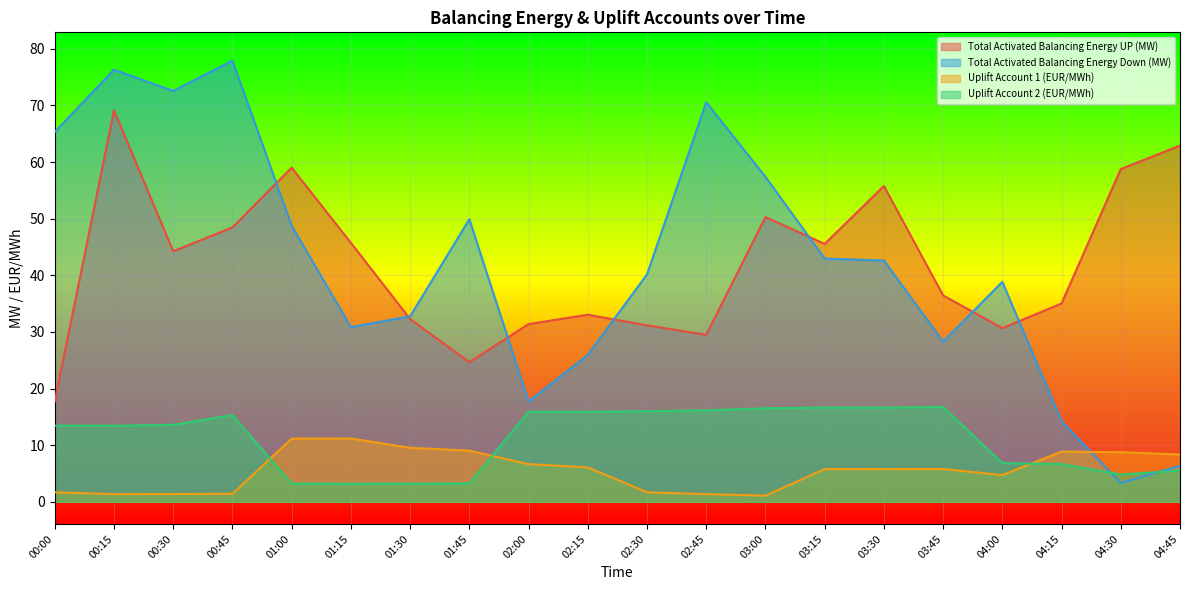

Reading left to right, what are all the values shown in this chart?

Total Activated Balancing Energy UP (MW): 00:00=17.7	00:15=69.1	00:30=44.2	00:45=48.4	01:00=59.0	01:15=45.7	01:30=32.3	01:45=24.7	02:00=31.4	02:15=33.0	02:30=31.2	02:45=29.5	03:00=50.3	03:15=45.5	03:30=55.8	03:45=36.4	04:00=30.7	04:15=35.0	04:30=58.8	04:45=62.9
Total Activated Balancing Energy Down (MW): 00:00=65.3	00:15=76.3	00:30=72.6	00:45=77.9	01:00=48.7	01:15=30.8	01:30=32.8	01:45=49.9	02:00=17.7	02:15=26.0	02:30=40.2	02:45=70.6	03:00=57.4	03:15=43.0	03:30=42.6	03:45=28.3	04:00=38.8	04:15=14.2	04:30=3.3	04:45=6.4
Uplift Account 1 (EUR/MWh): 00:00=1.7	00:15=1.4	00:30=1.4	00:45=1.4	01:00=11.2	01:15=11.2	01:30=9.5	01:45=9.0	02:00=6.7	02:15=6.1	02:30=1.7	02:45=1.4	03:00=1.1	03:15=5.8	03:30=5.8	03:45=5.8	04:00=4.7	04:15=8.9	04:30=8.8	04:45=8.4
Uplift Account 2 (EUR/MWh): 00:00=13.4	00:15=13.4	00:30=13.6	00:45=15.3	01:00=3.2	01:15=3.2	01:30=3.2	01:45=3.3	02:00=15.9	02:15=15.9	02:30=16.0	02:45=16.2	03:00=16.5	03:15=16.6	03:30=16.6	03:45=16.8	04:00=6.8	04:15=6.7	04:30=4.8	04:45=5.5